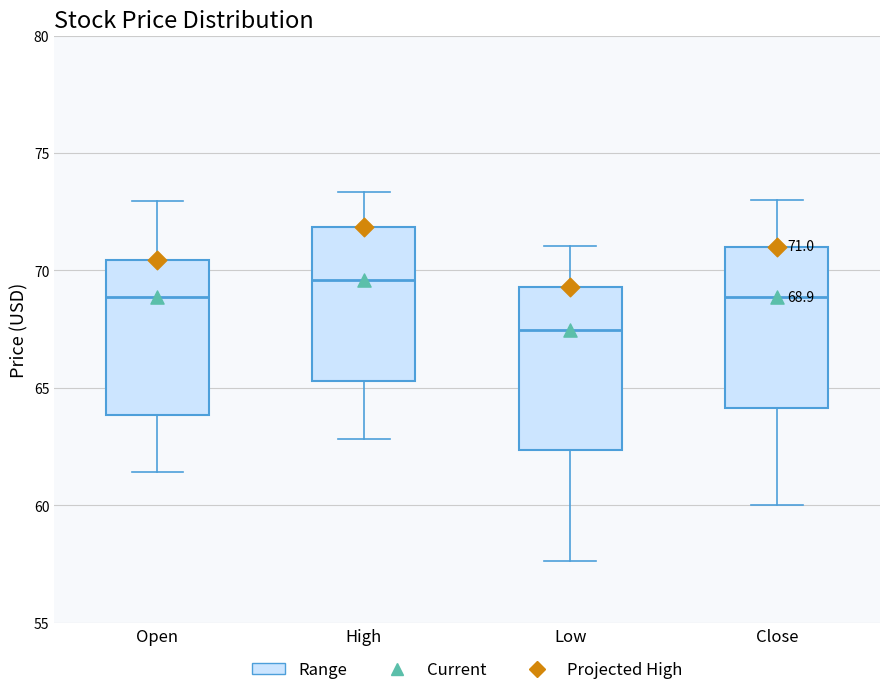

Which box has the lowest median line?

Low